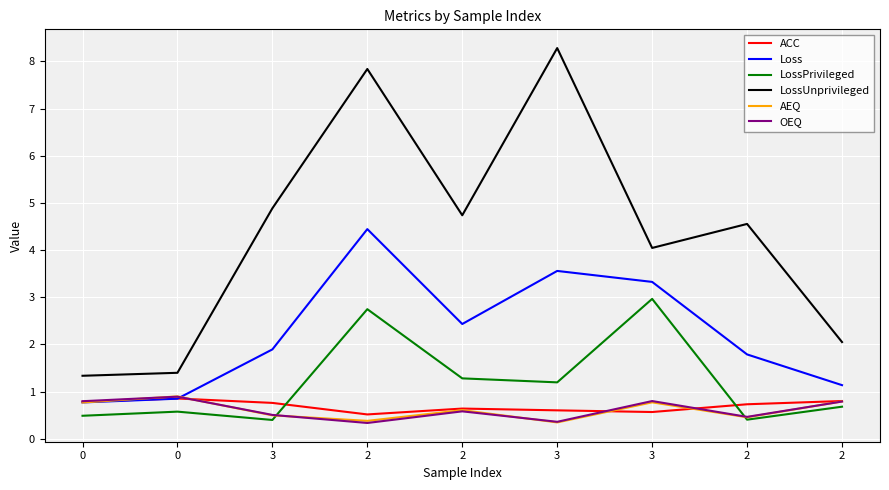

The Loss series shows 1.2 at 3. True or false?

False